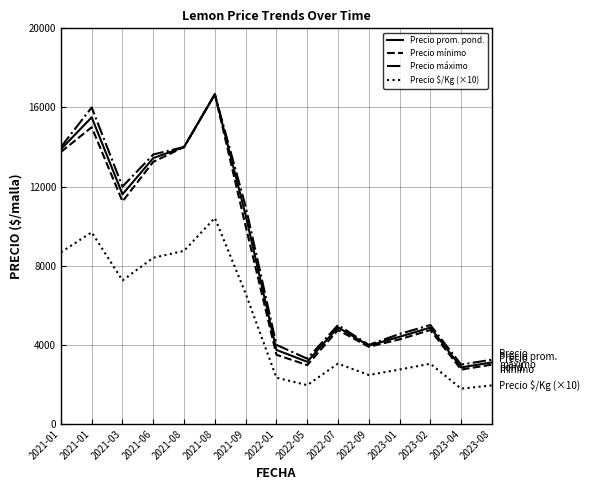

What is the value of the Precio prom. pond. point at the 9th from the left?

3143.2